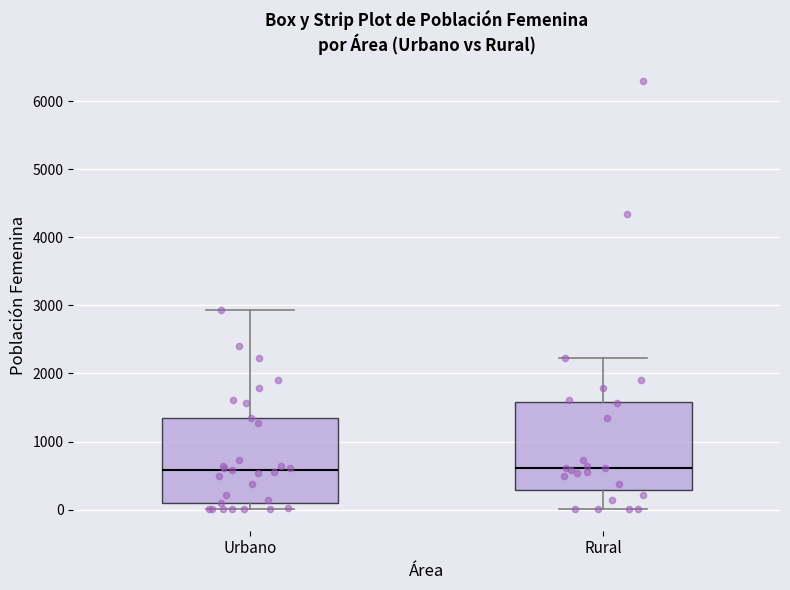

Reading left to right, read every box against the y-axis: the position of its median line, the range the box covers, and the ends of its whiskers. The values are not printed on the chart, so give them approximately, as read against the axis.

Urbano: median 600, box 100 to 1400, whiskers 0 to 2900
Rural: median 600, box 300 to 1600, whiskers 0 to 2200